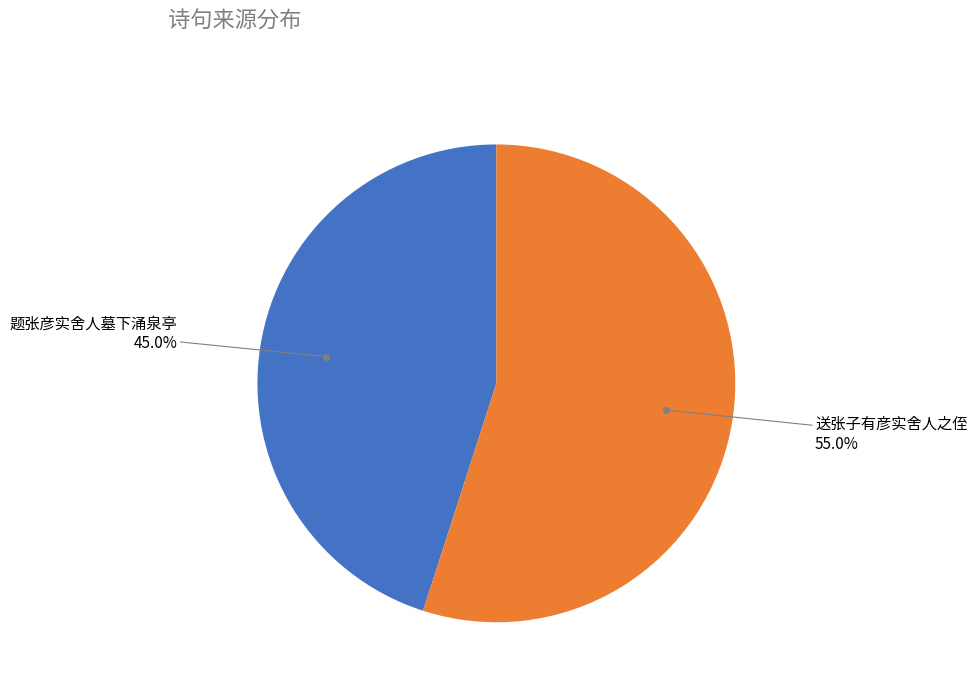

Is there a majority slice in this chart?

Yes